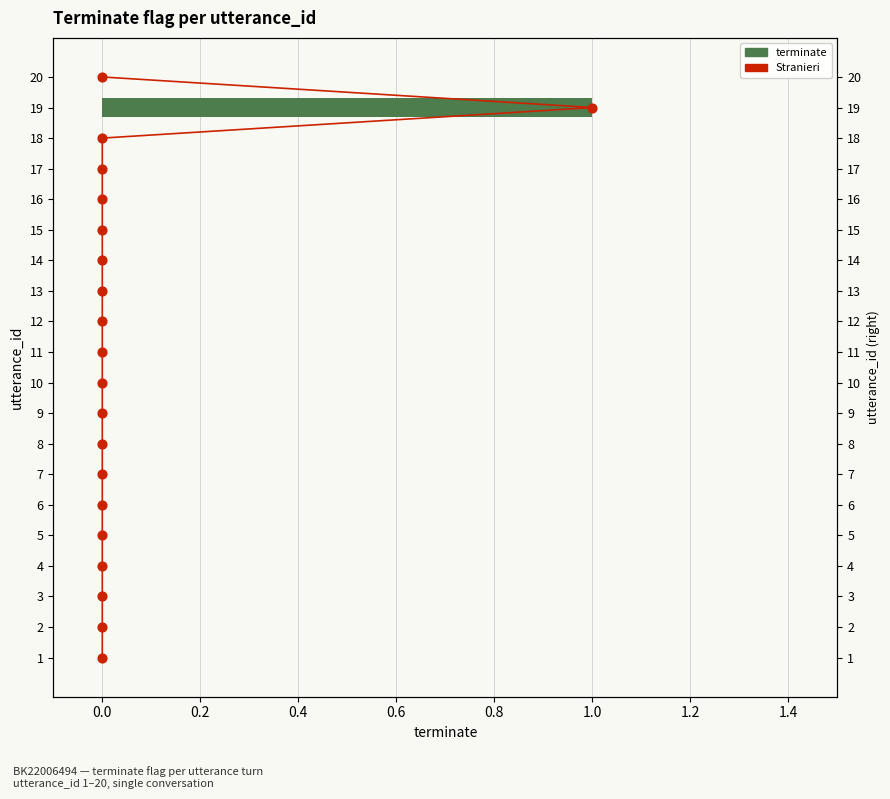

Which series has the largest total across all categories?

Stranieri